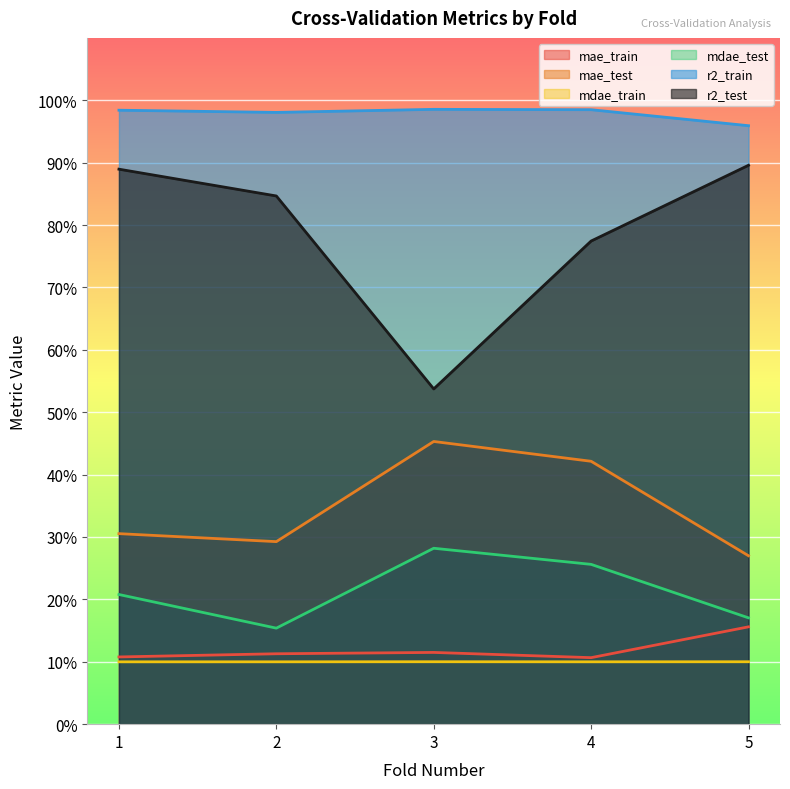

True or false: r2_train and mdae_train cross at least once.

False